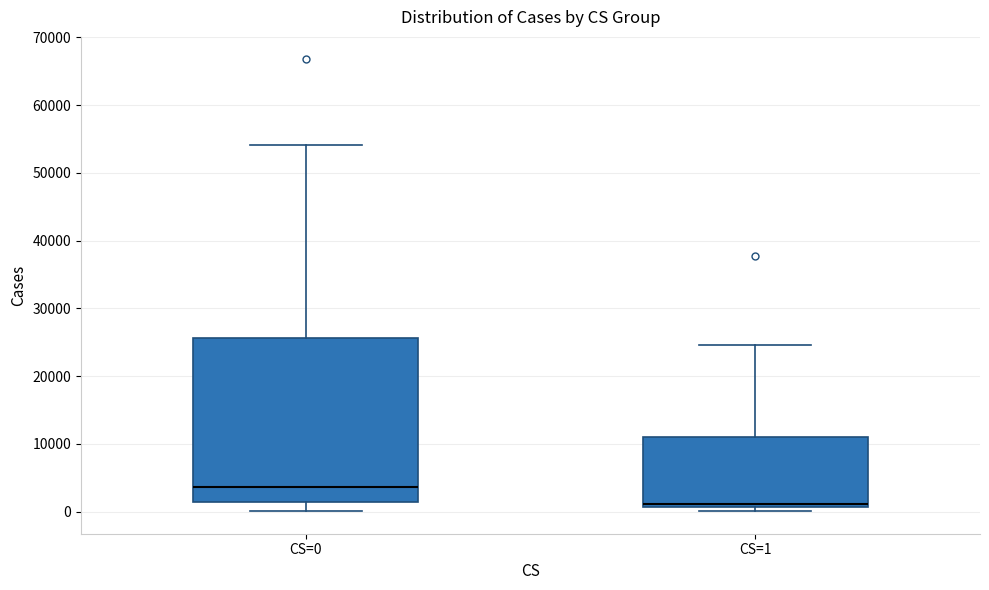

Reading left to right, read every box against the y-axis: the position of its median line, the range the box covers, and the ends of its whiskers. The values are not printed on the chart, so give them approximately, as read against the axis.

CS=0: median 4000, box 1000 to 26000, whiskers 0 to 54000
CS=1: median 1000 (just above the box's lower edge), box 1000 to 11000, whiskers 0 to 25000